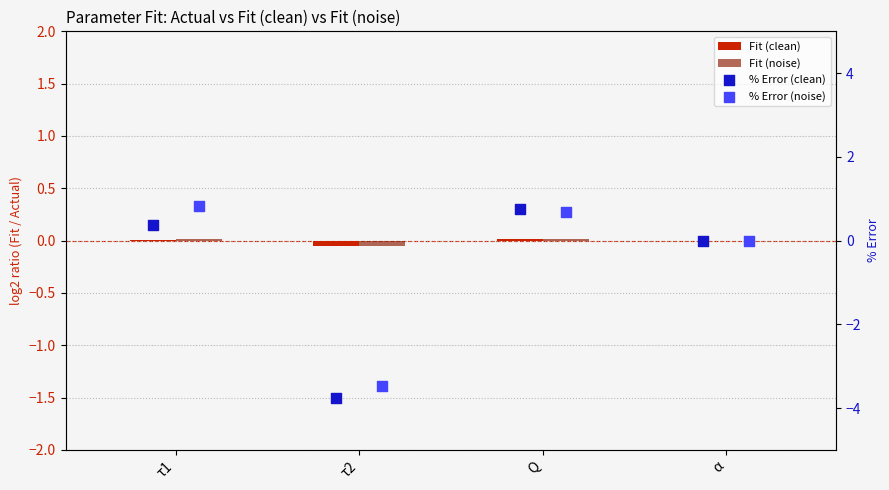

Which series has the widest spread of Y values?

% Error (clean)